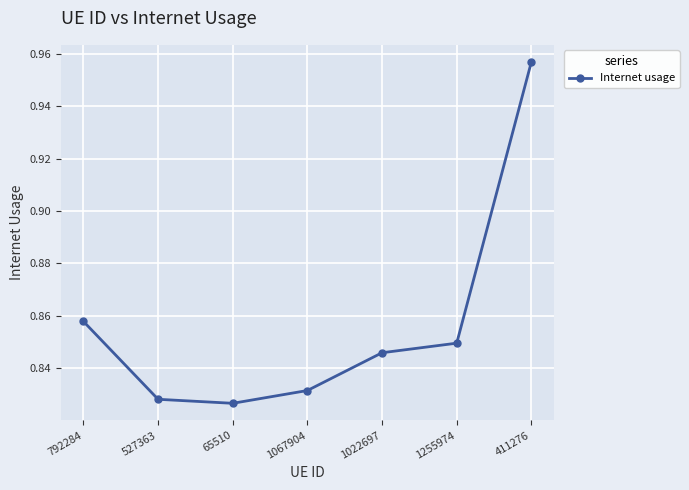

Is it true that the value at 1255974 is 0.3?

False